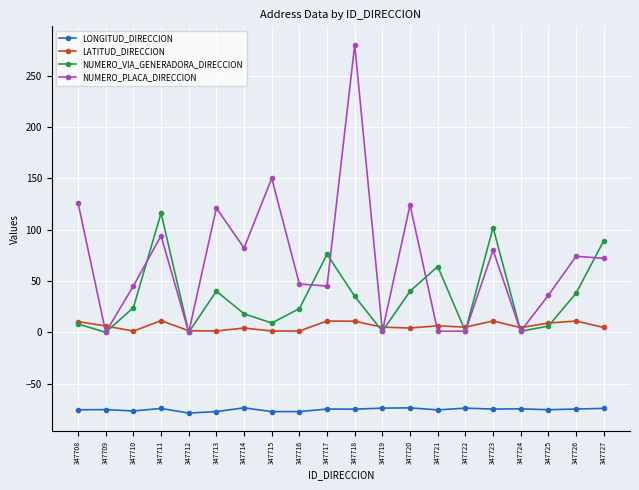

What is the difference between the maximum and minimum values in the NUMERO_PLACA_DIRECCION series?

280.0